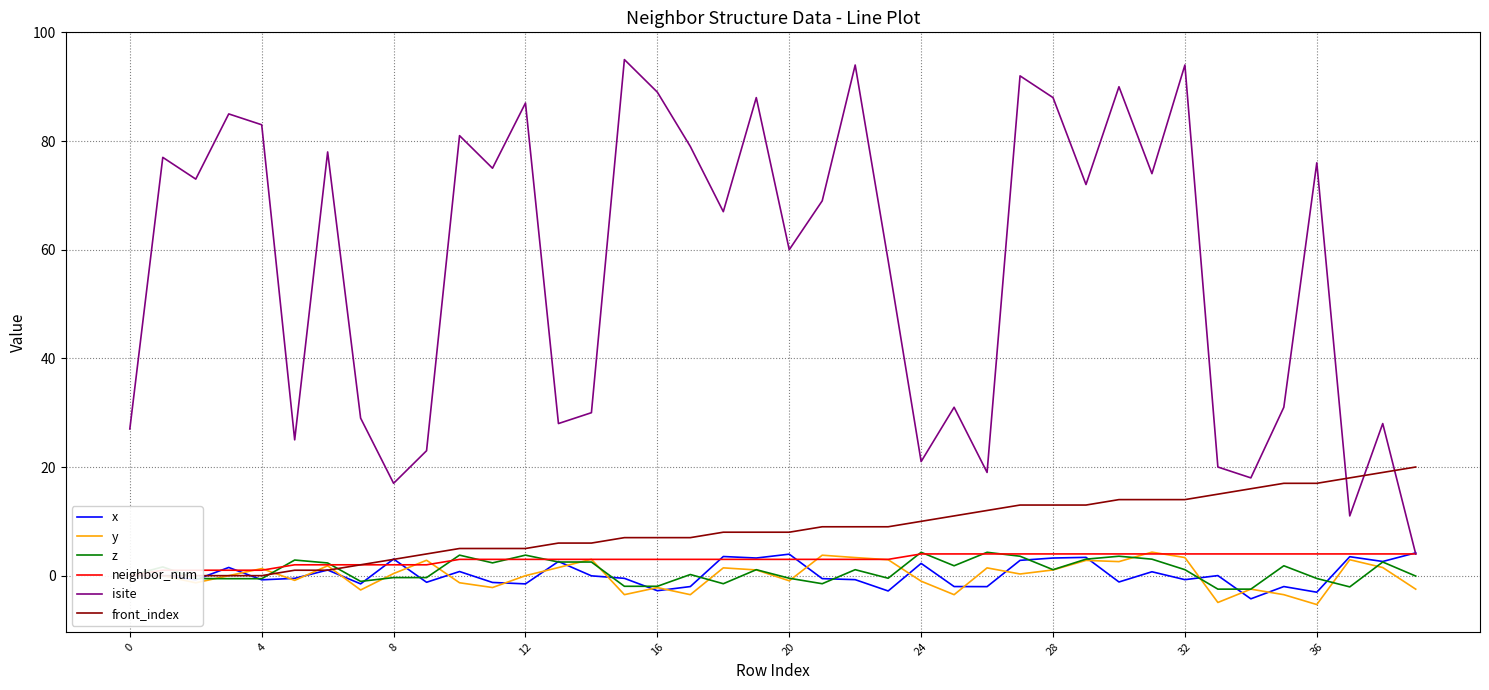

Is it true that x equals -2.2 at 12?

False